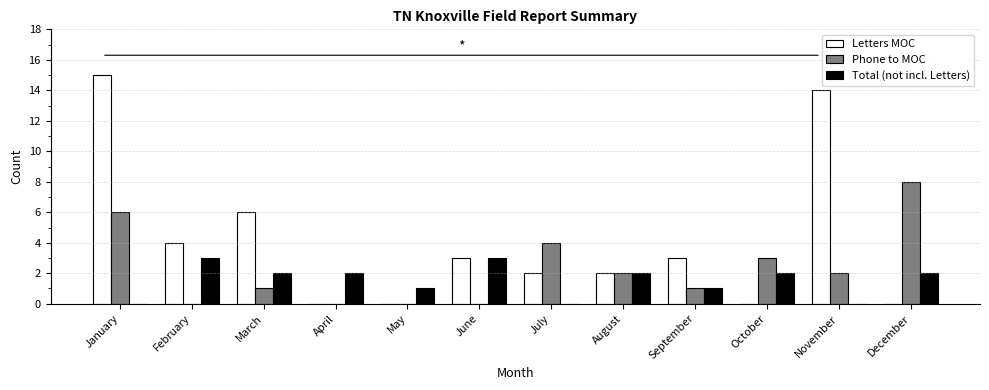

Reading left to right, extract all data points from this chart.

Letters MOC: 15	4	6	0	0	3	2	2	3	0	14	0
Phone to MOC: 6	0	1	0	0	0	4	2	1	3	2	8
Total (not incl. Letters): 0	3	2	2	1	3	0	2	1	2	0	2